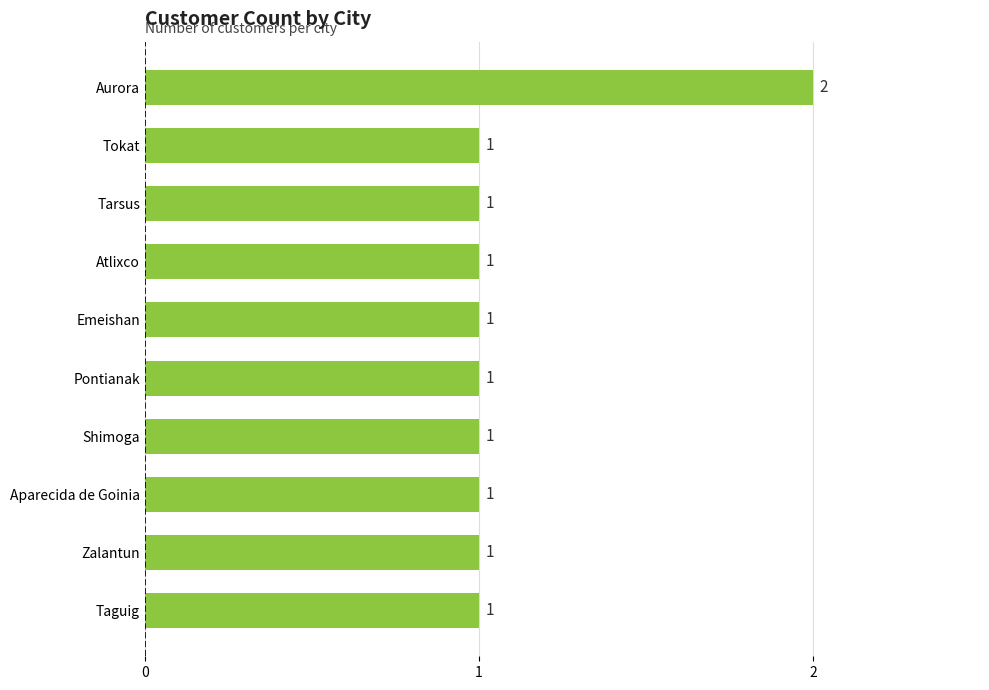

What is the sum of all values?

11